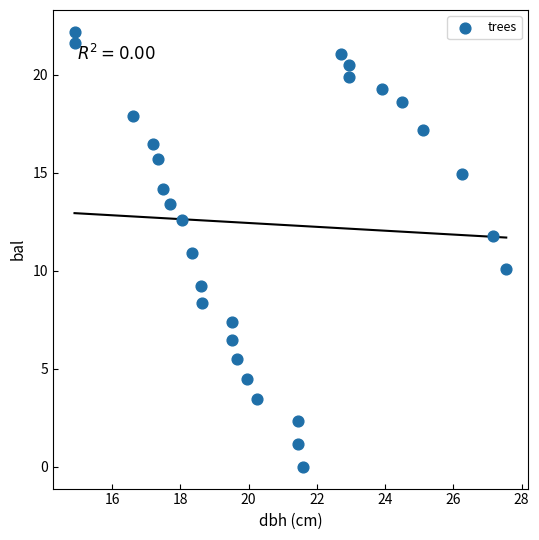

What is the range of X values (max minus min)?

12.7